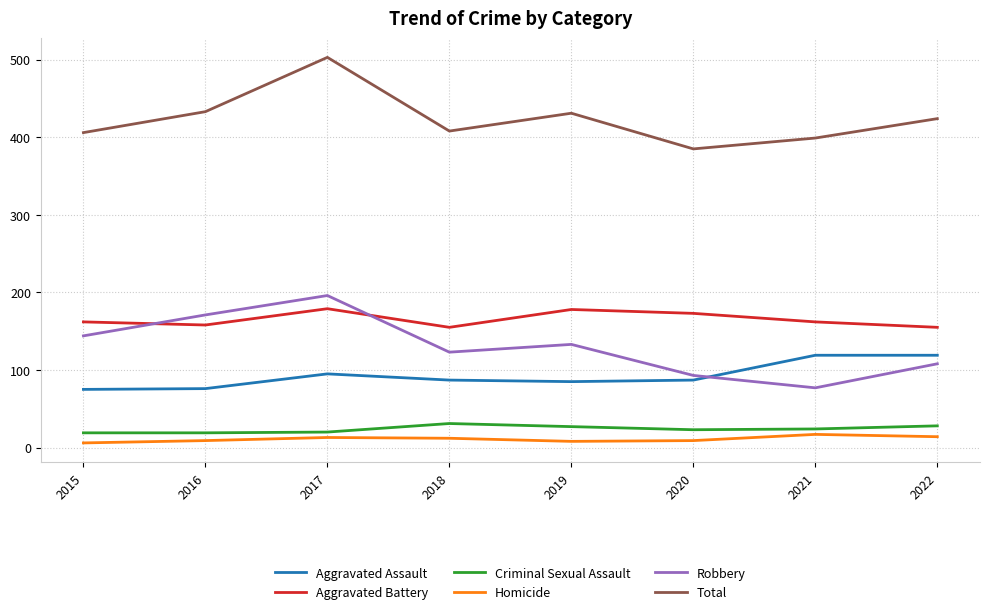

What is the difference between the maximum and minimum values in the Homicide series?

11